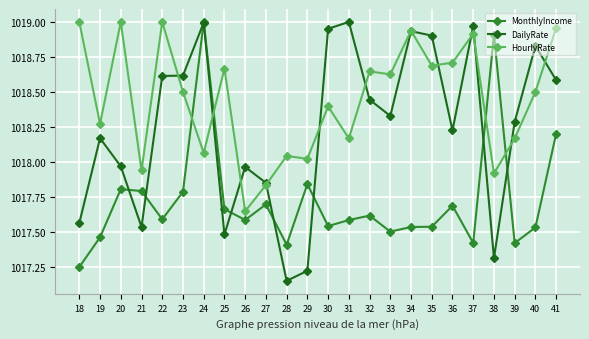

Where is the first local maximum for HourlyRate?

20